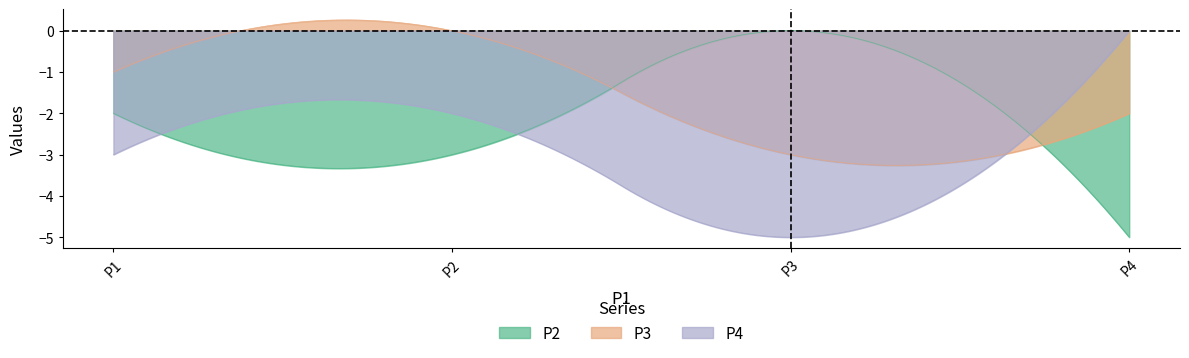

Between P1 and P3, which series saw the biggest shift?

P2